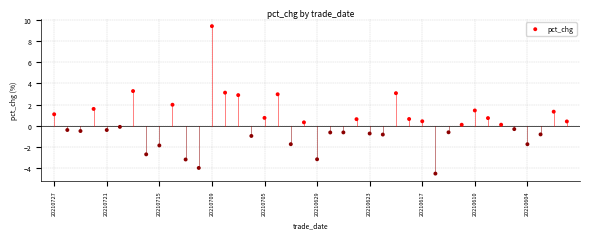

What is the range of Y values (max minus min)?

13.9